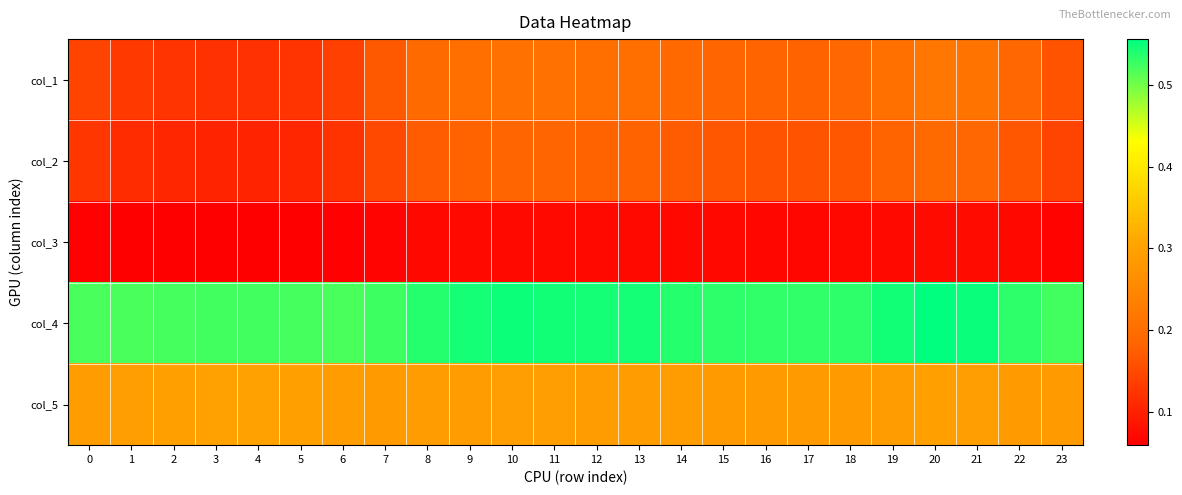

What is the total value across all series at 17?

1.2